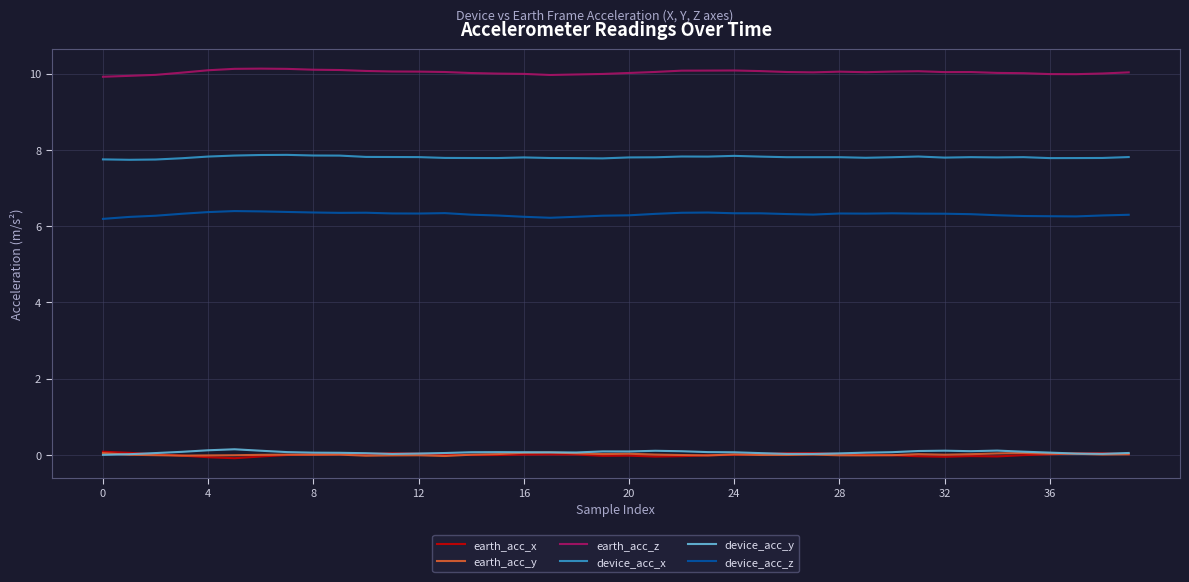

True or false: device_acc_z and earth_acc_z intersect in this chart.

False